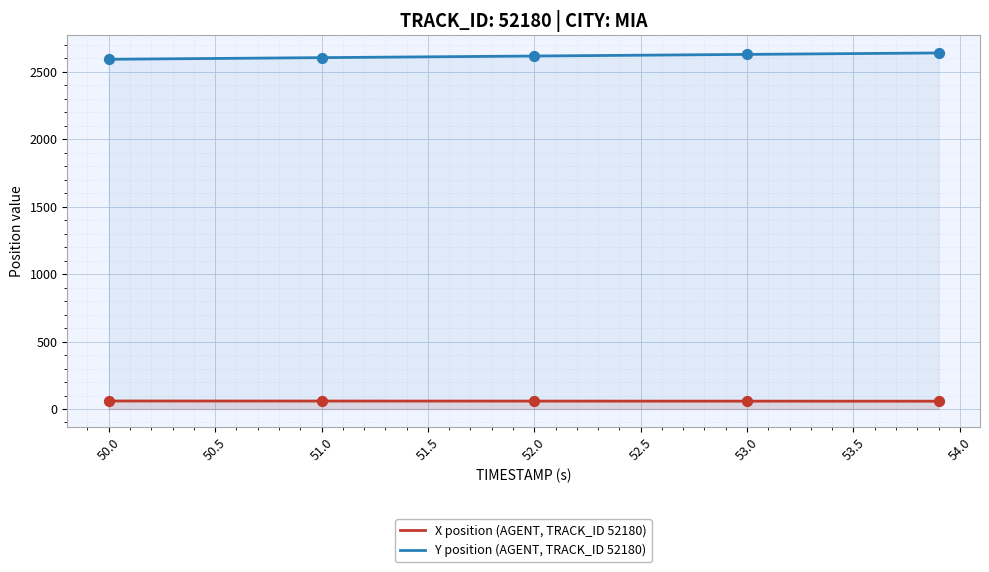

Which series has the widest spread of Y values?

Y position (AGENT, TRACK_ID 52180)